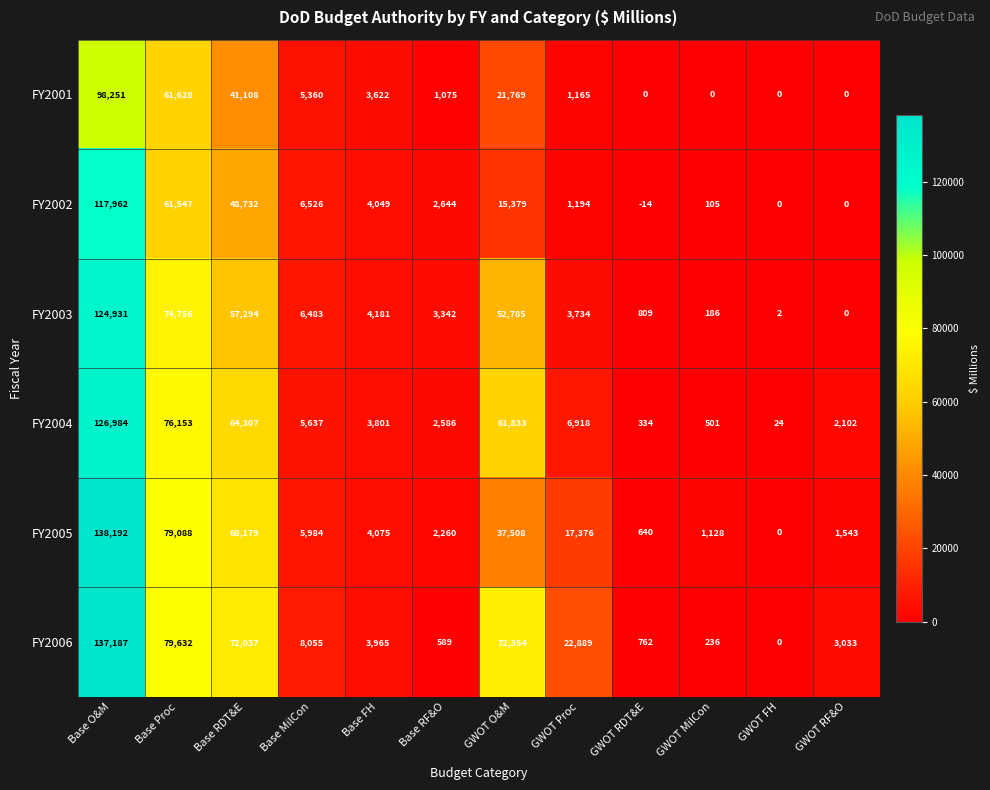

What is the difference between the FY2002 values at Base RDT&E and GWOT MilCon?

48627